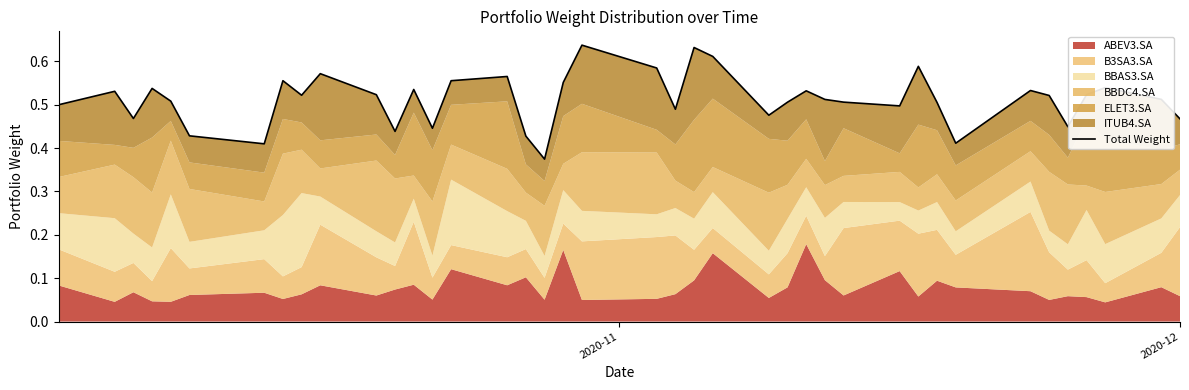

What is the difference between the second highest and second lowest values?

0.2